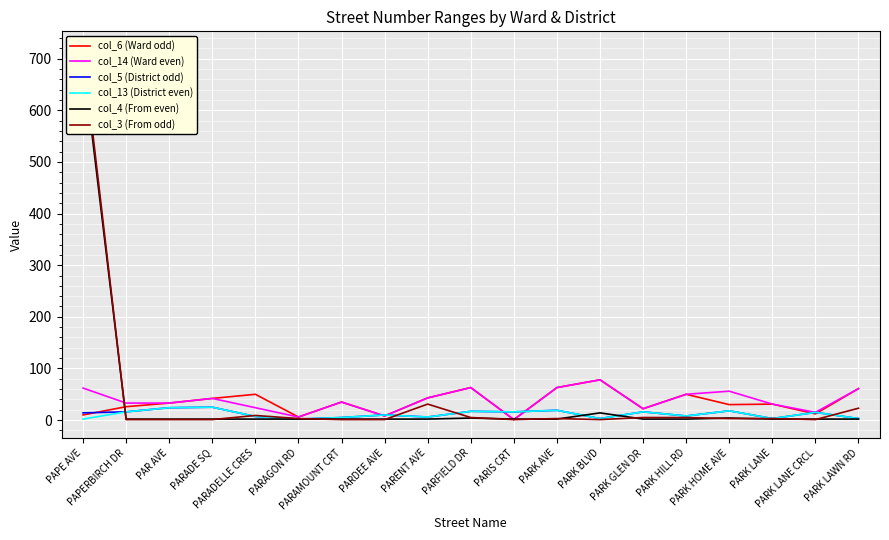

At how many categories does at least one series exceed 61?

4